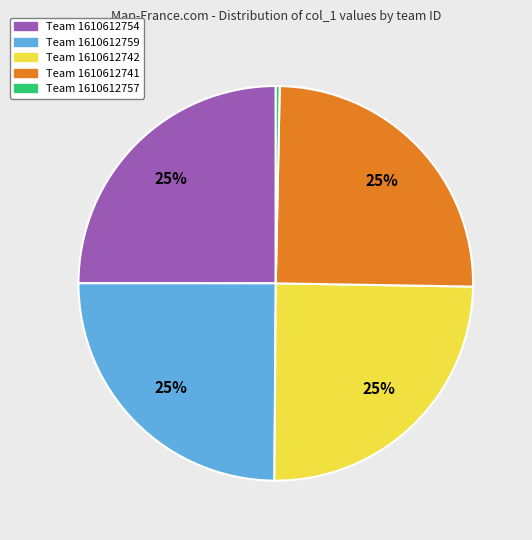

To the nearest percent, what is the difference between the largest and smallest slice percentages?

25%